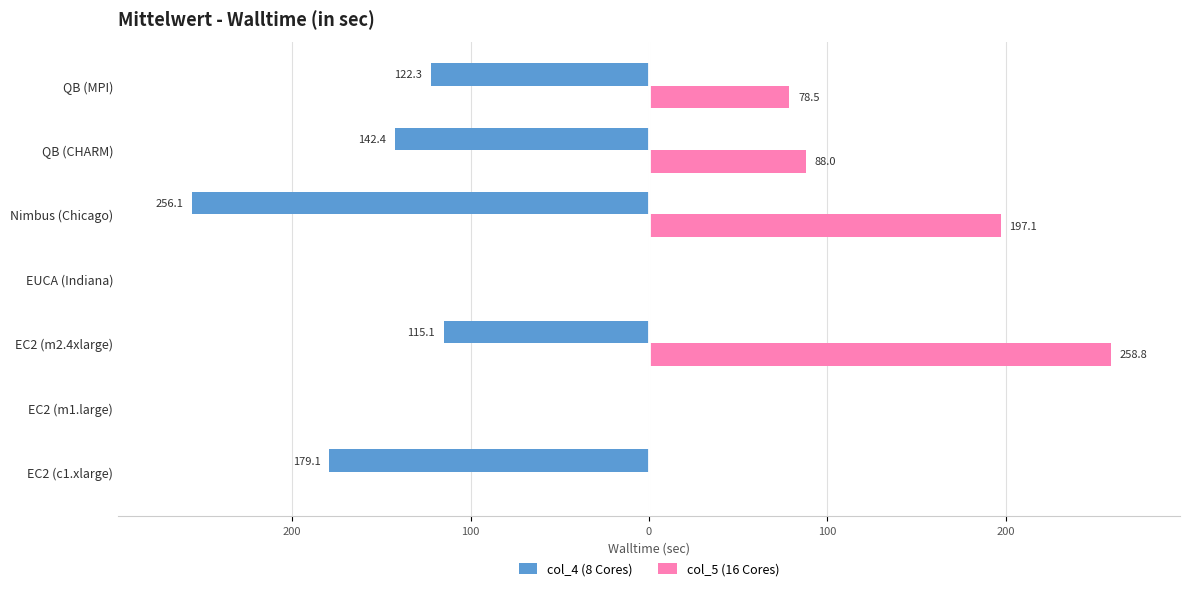

How many series are shown in this chart?

2